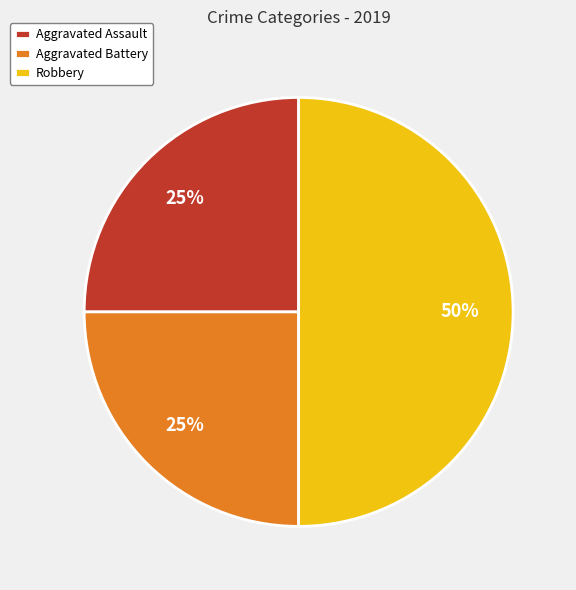

To the nearest percent, what is the difference between the Robbery and Aggravated Battery slice percentages?

25%